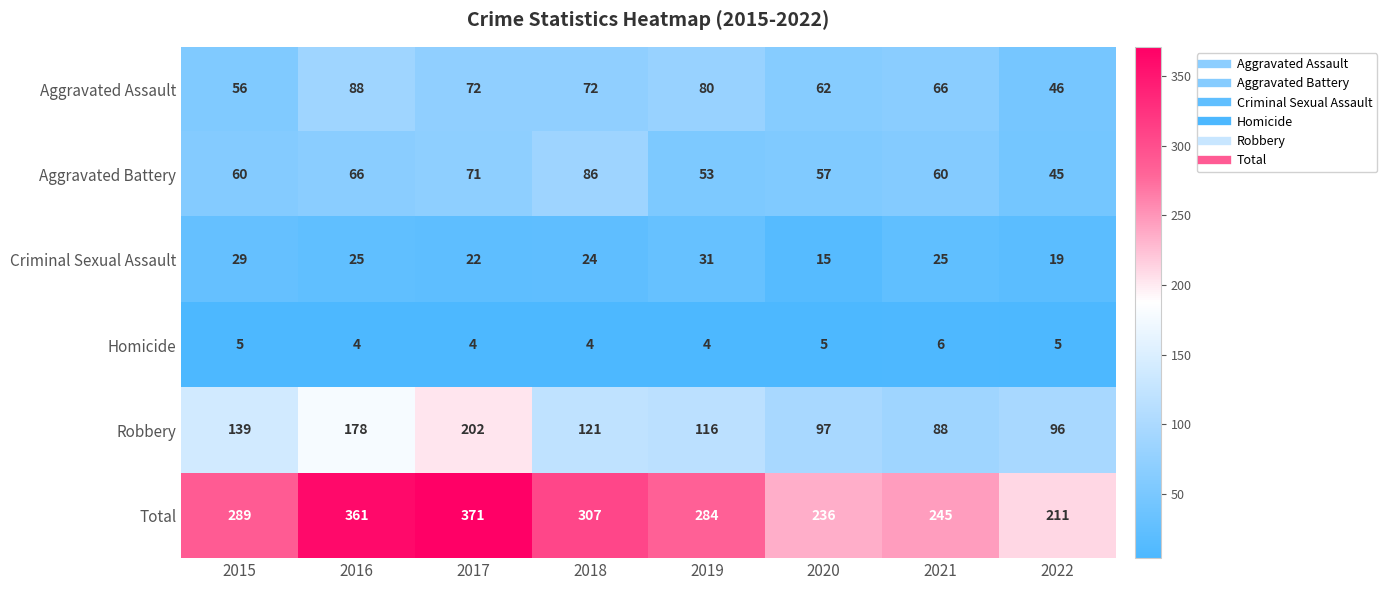

List the series in order of their peak value, lowest first.

Homicide, Criminal Sexual Assault, Aggravated Battery, Aggravated Assault, Robbery, Total